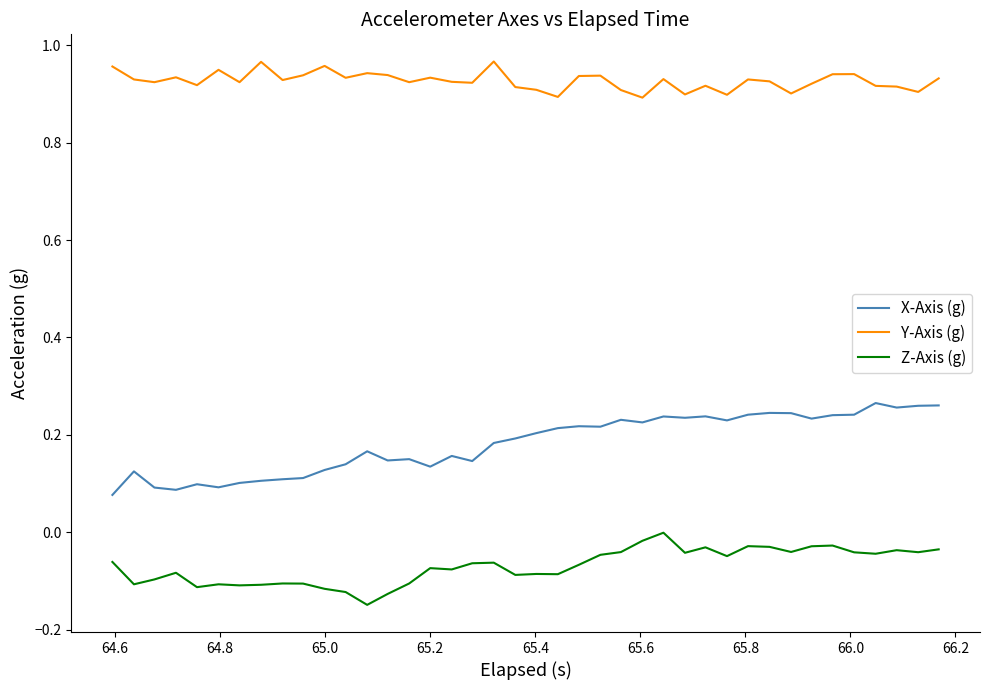

True or false: Z-Axis (g) and Y-Axis (g) cross at least once.

False